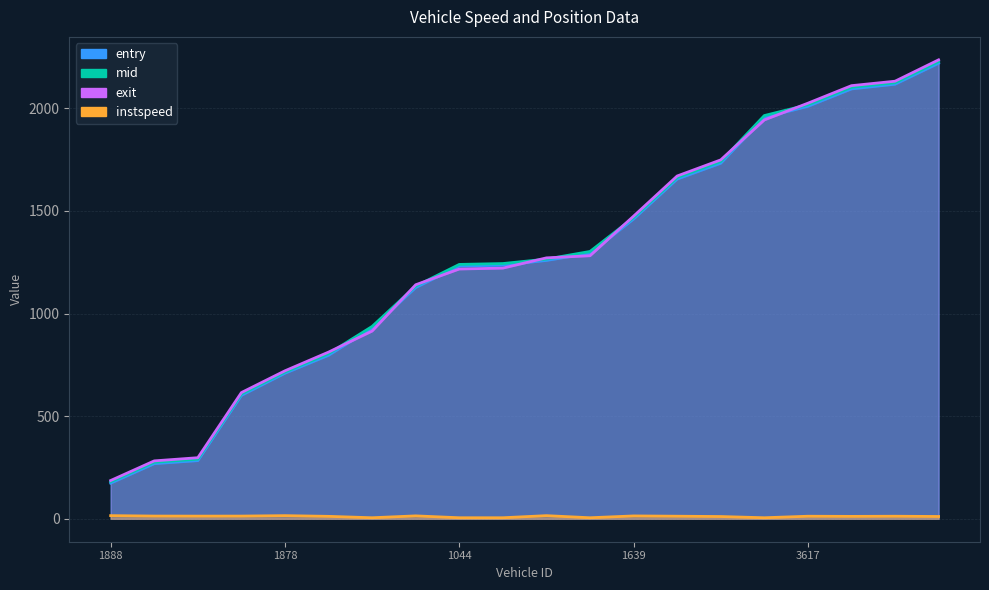

Reading left to right, list all the values displayed in this chart.

entry_line: 173.5	268.5	283.4	601.1	709.0	796.6	929.2	1126.6	1231.3	1235.5	1258.6	1292.9	1460.3	1654.9	1732.1	1955.2	2009.4	2094.1	2117.1	2219.1
mid_line: 180.4	275.4	290.5	608.0	715.1	804.4	937.1	1133.5	1239.2	1243.4	1265.1	1302.3	1467.3	1662.5	1740.4	1964.3	2017.0	2102.2	2124.5	2227.5
exit_line: 186.5	282.1	297.5	614.9	720.9	812.0	914.6	1140.1	1216.8	1221.1	1271.0	1281.4	1474.3	1669.9	1748.4	1943.1	2024.5	2110.0	2131.7	2235.8
instspeed_line: 15.3	13.2	12.9	13.1	15.2	11.8	5.0	14.1	5.0	5.0	15.2	5.0	13.8	12.5	10.9	5.0	12.4	11.6	12.4	11.1